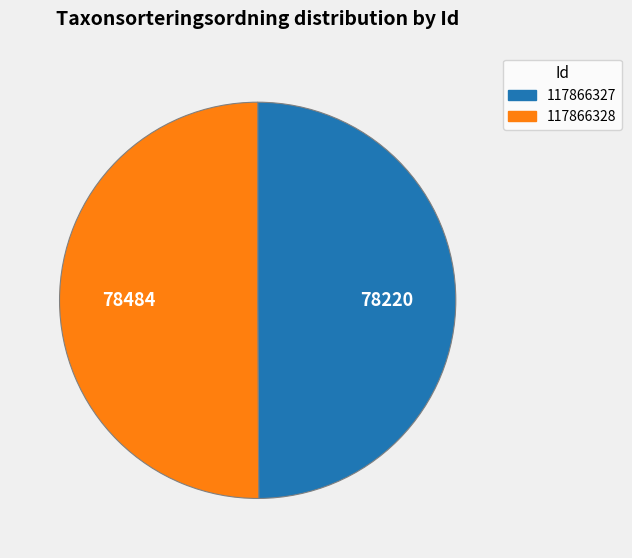

Is it true that 117866328 is 50% of the pie?

True